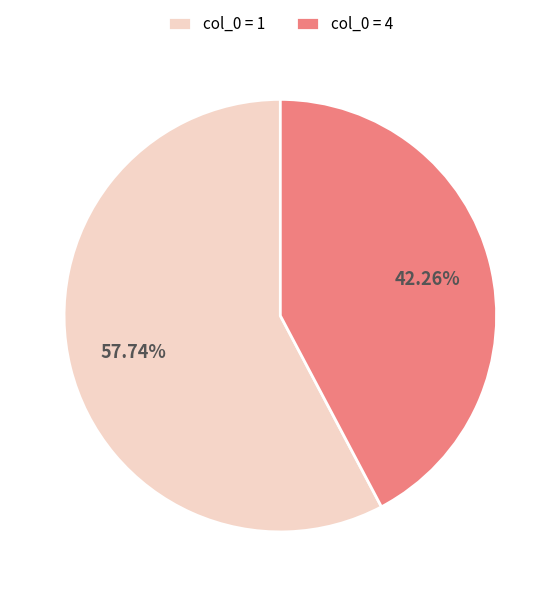

What is the smallest slice in the pie chart?

col_0 = 4